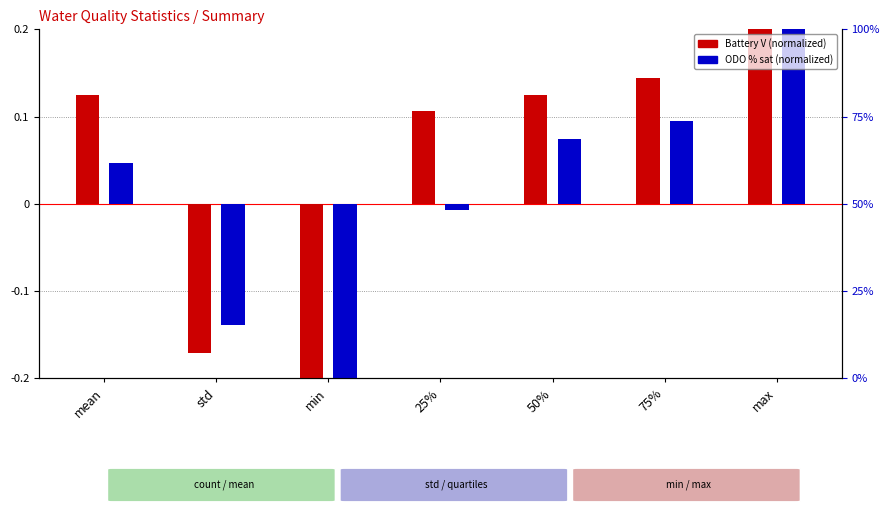

Does the chart contain any negative values?

Yes